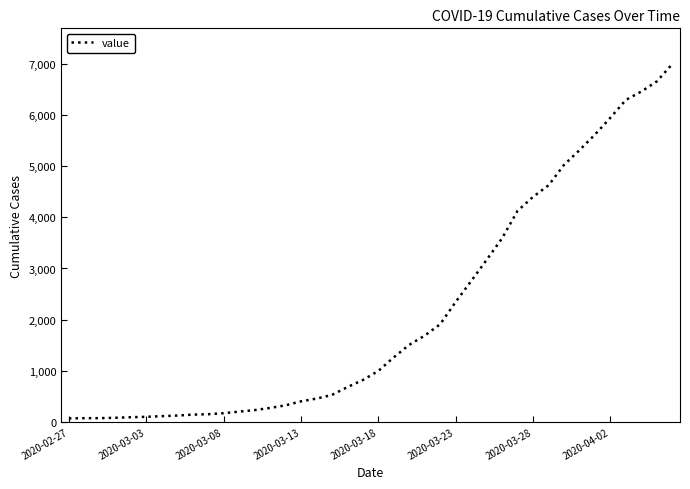

How many series are shown in this chart?

1